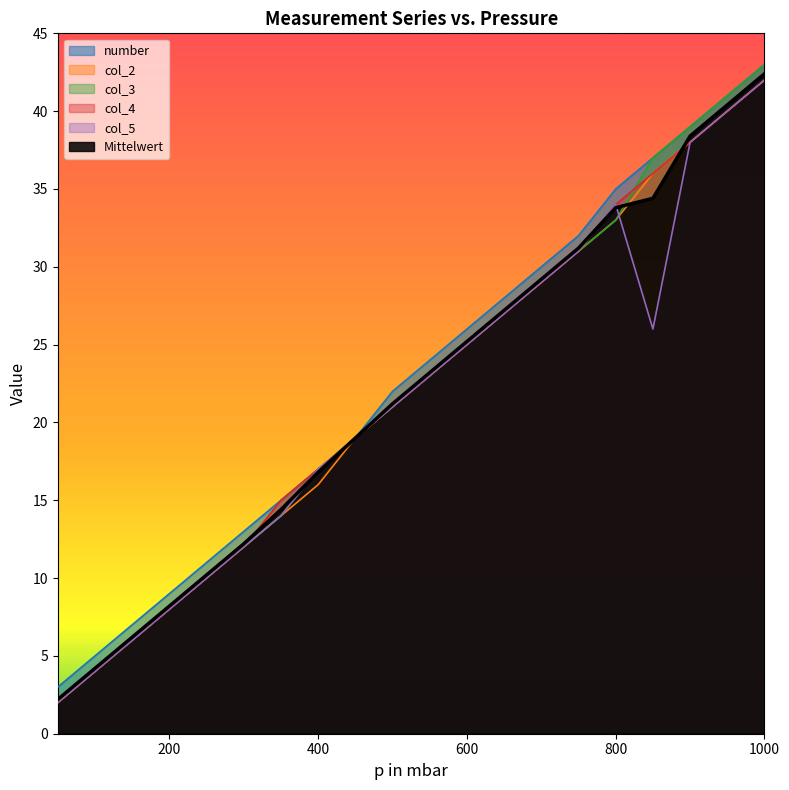

How many interior local valleys does the col_5 series have?

1